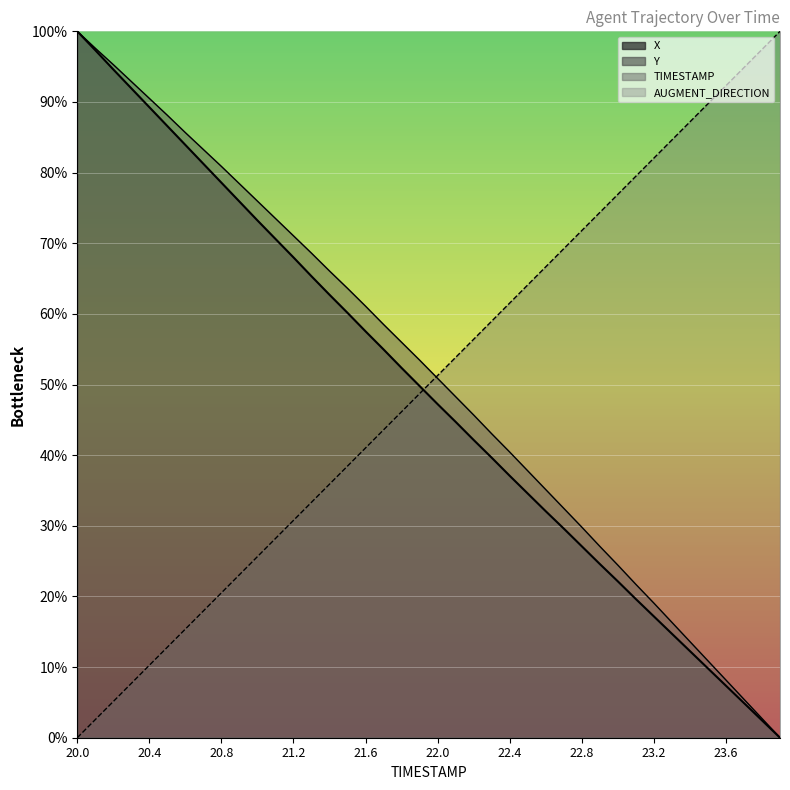

At which category does the chart reach its peak across all series?

23.9